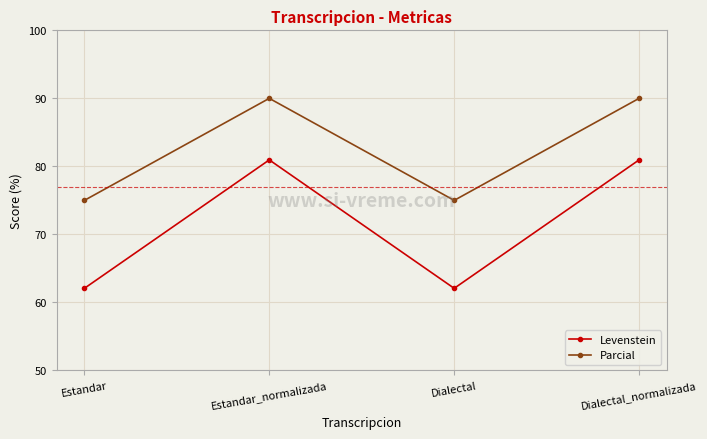

What are all the series names shown in the legend?

Levenstein, Parcial